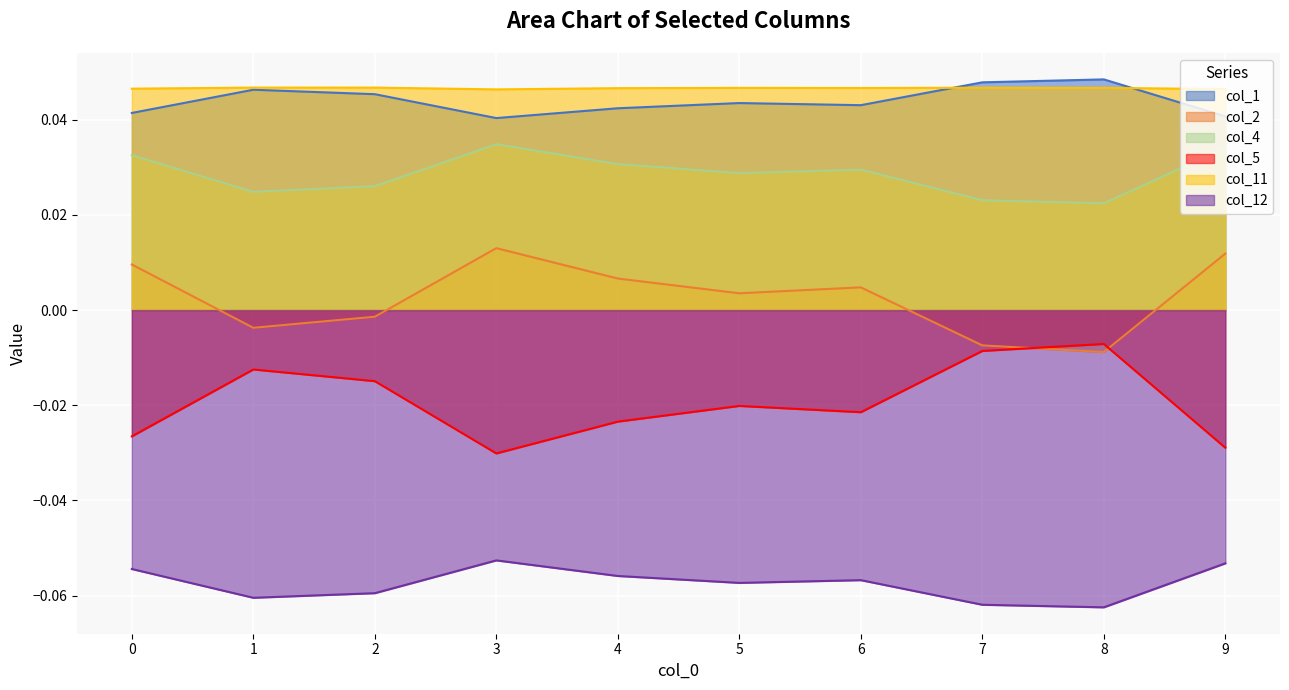

Which series has the largest total across all categories?

col_11